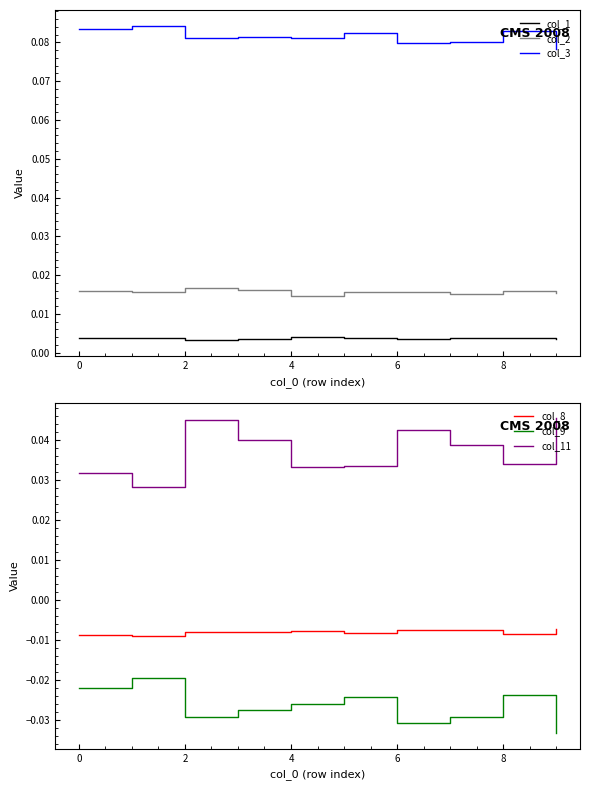

True or false: col_1 has more than 0 interior local peaks.

True